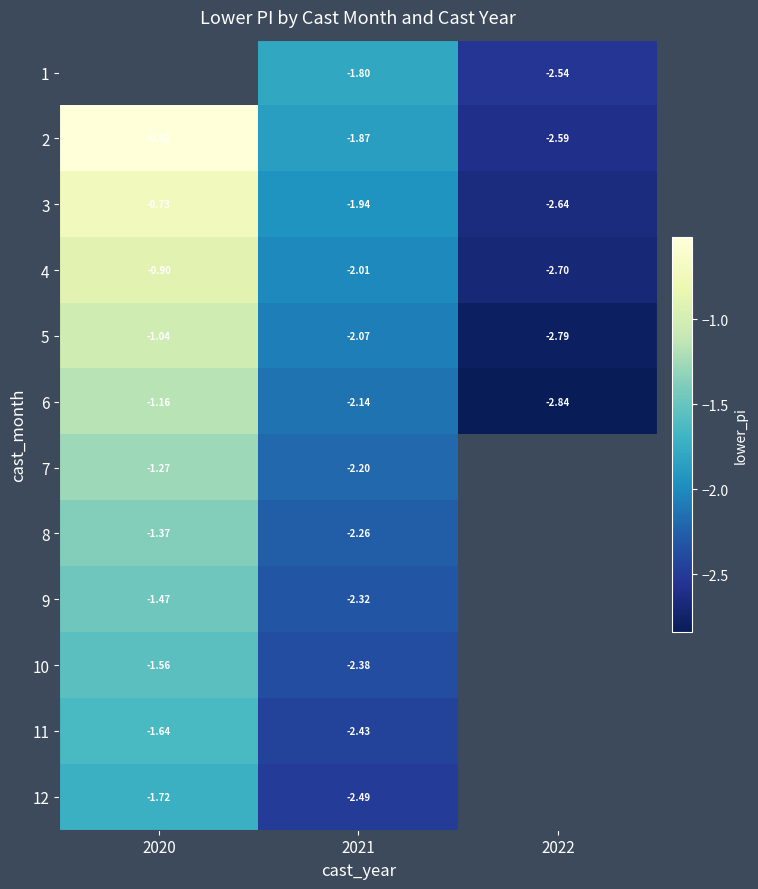

Is the value of 8 at 2020 greater than the value of 7 at 2021?

Yes